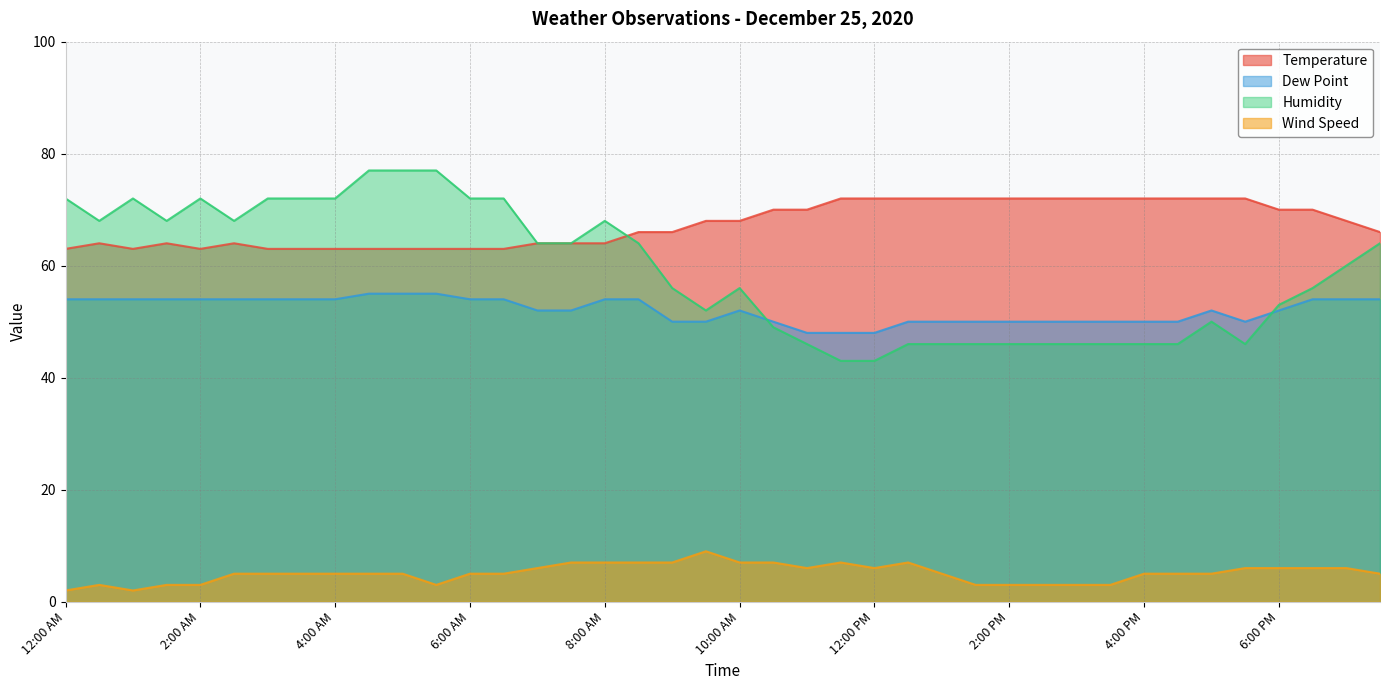

Is it true that Temperature equals 63 at 1:00 AM?

True